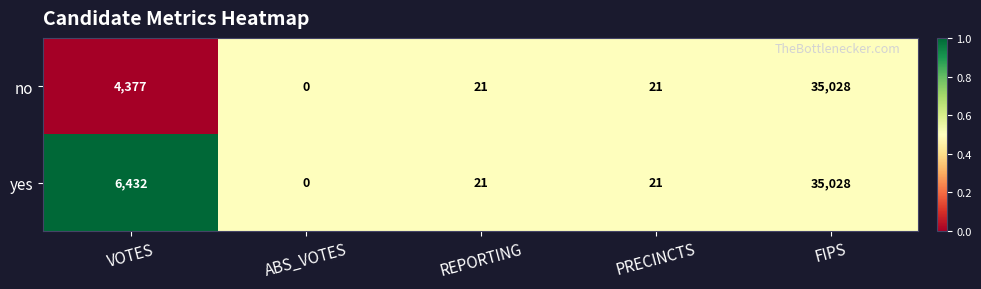

What is the greatest value displayed?

35028